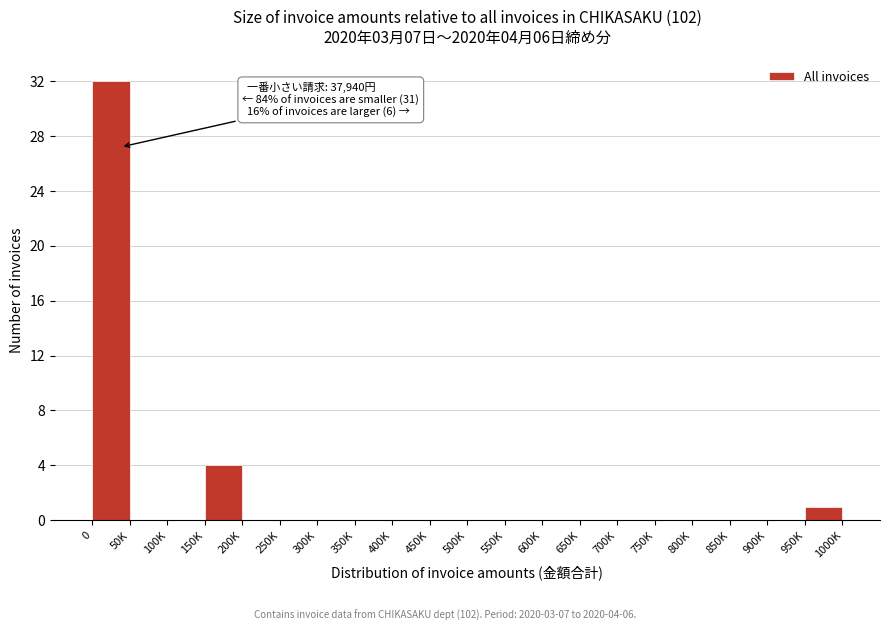

Reading right to left, transcribe all the data shown in this chart.

950K=1	900K=0	850K=0	800K=0	750K=0	700K=0	650K=0	600K=0	550K=0	500K=0	450K=0	400K=0	350K=0	300K=0	250K=0	200K=0	150K=4	100K=0	50K=0	0=32